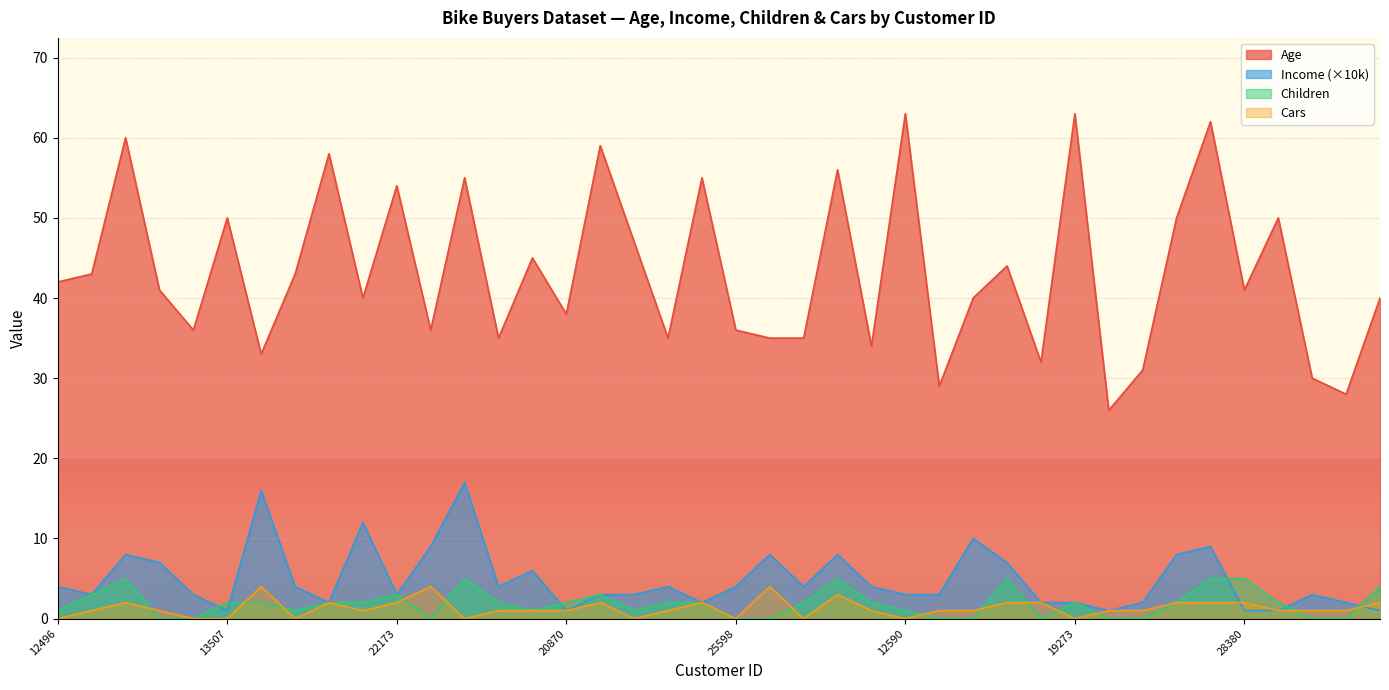

Reading left to right, transcribe all the data shown in this chart.

Age: 42	43	60	41	36	50	33	43	58	40	54	36	55	35	45	38	59	47	35	55	36	35	35	56	34	63	29	40	44	32	63	26	31	50	62	41	50	30	28	40
Income: 4	3	8	7	3	1	16	4	2	12	3	9	17	4	6	1	3	3	4	2	4	8	4	8	4	3	3	10	7	2	2	1	2	8	9	1	1	3	2	1
Children: 1	3	5	0	0	2	2	1	2	2	3	0	5	2	1	2	3	1	2	2	0	0	2	5	2	1	0	0	5	0	2	0	0	2	5	5	2	0	0	4
Cars: 0	1	2	1	0	0	4	0	2	1	2	4	0	1	1	1	2	0	1	2	0	4	0	3	1	0	1	1	2	2	0	1	1	2	2	2	1	1	1	2